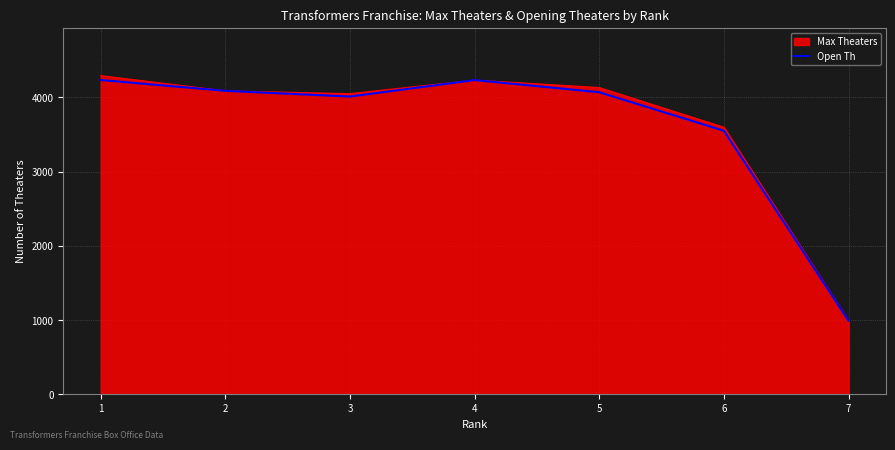

The value of Open Th at 6 is 3550. True or false?

True